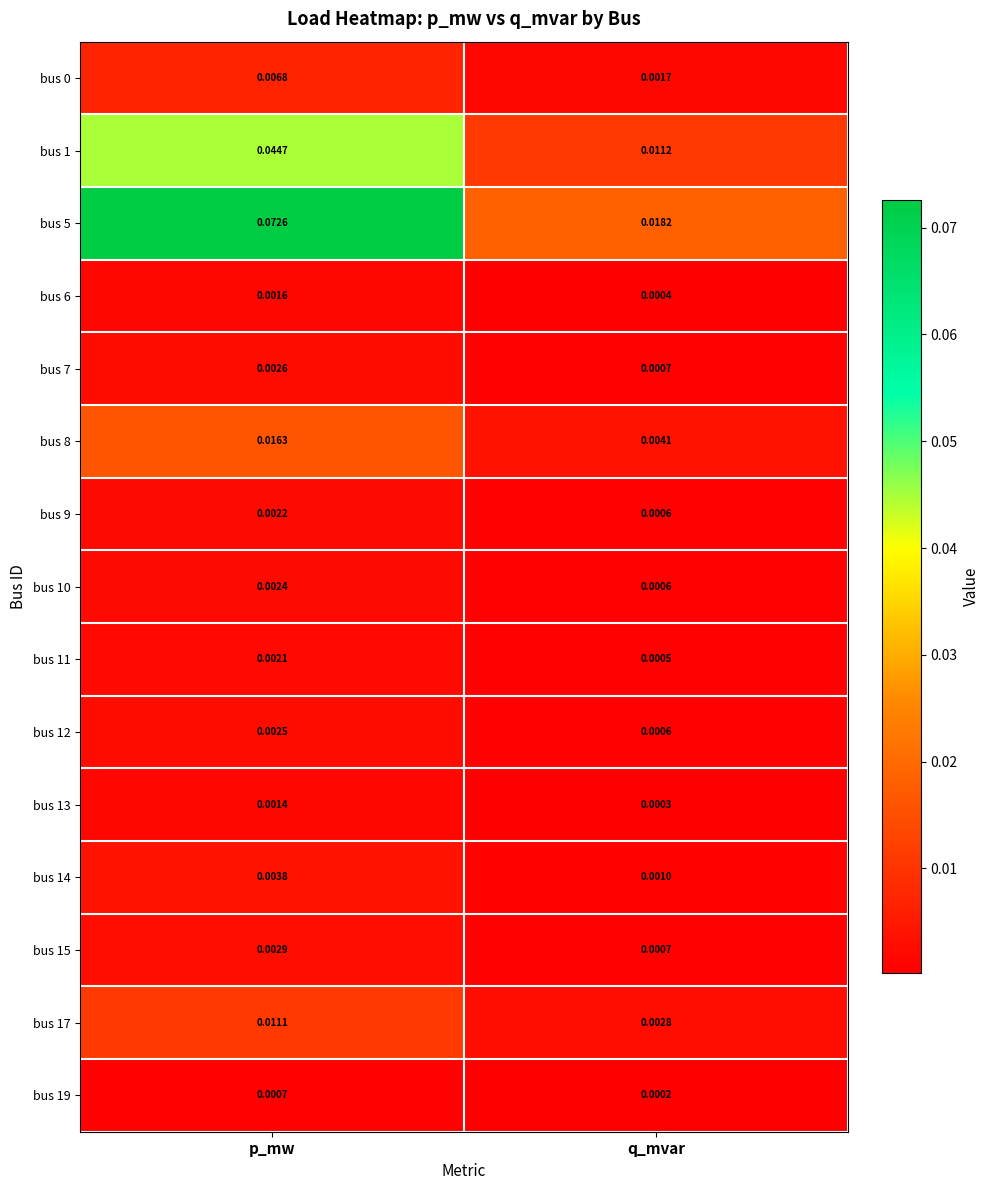

Which category has the lowest value across all series?

q_mvar